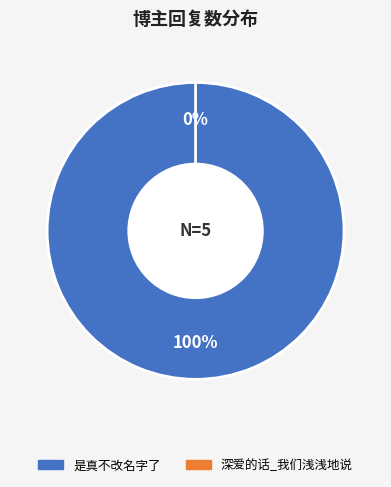

To the nearest percent, what is the combined percentage of 深爱的话_我们浅浅地说 and 是真不改名字了?

100%